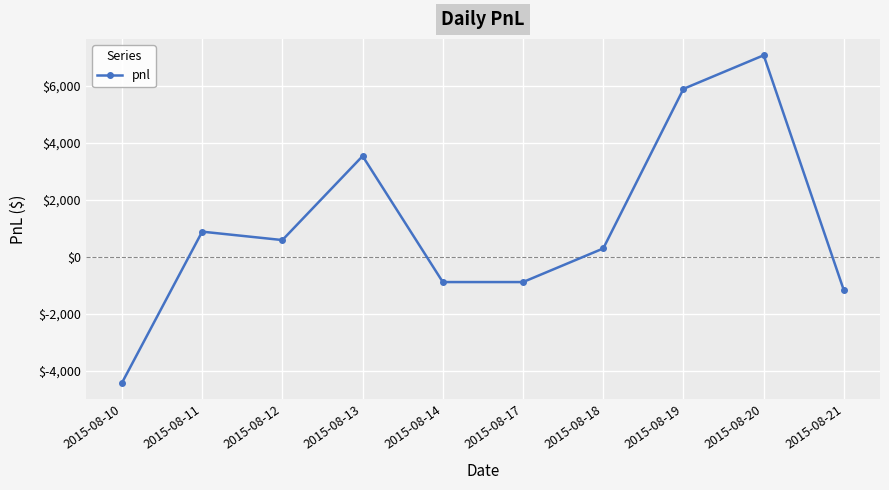

Which category has the highest value across all series?

2015-08-20